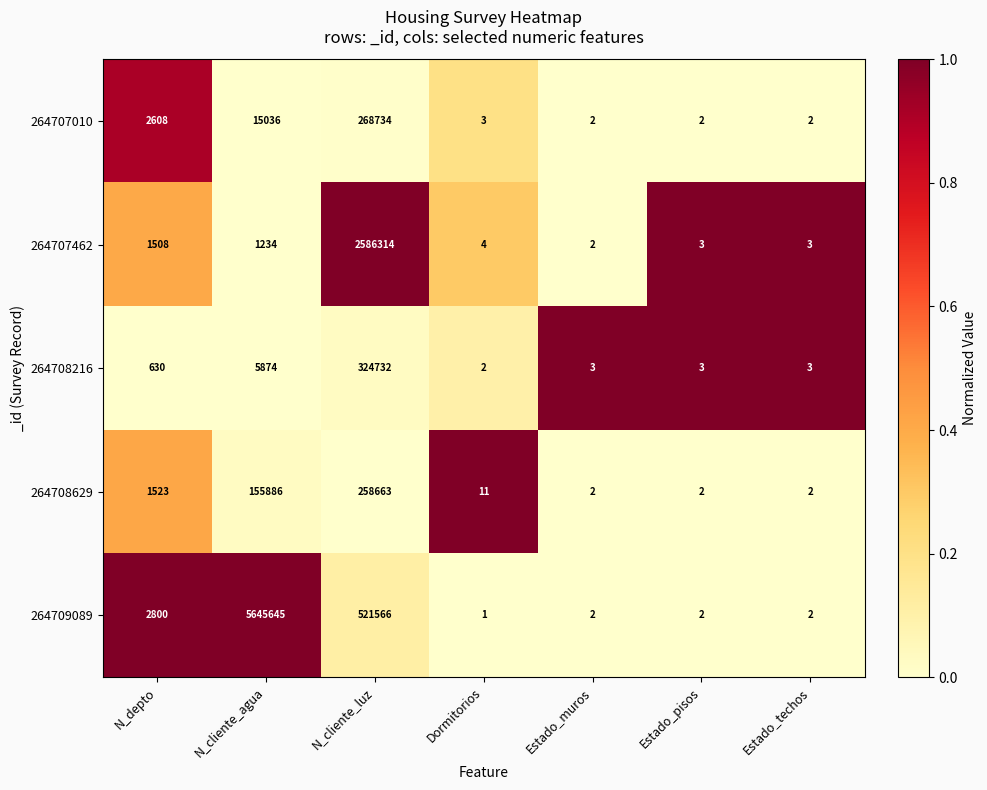

Which label corresponds to the largest value in the chart?

N_cliente_agua